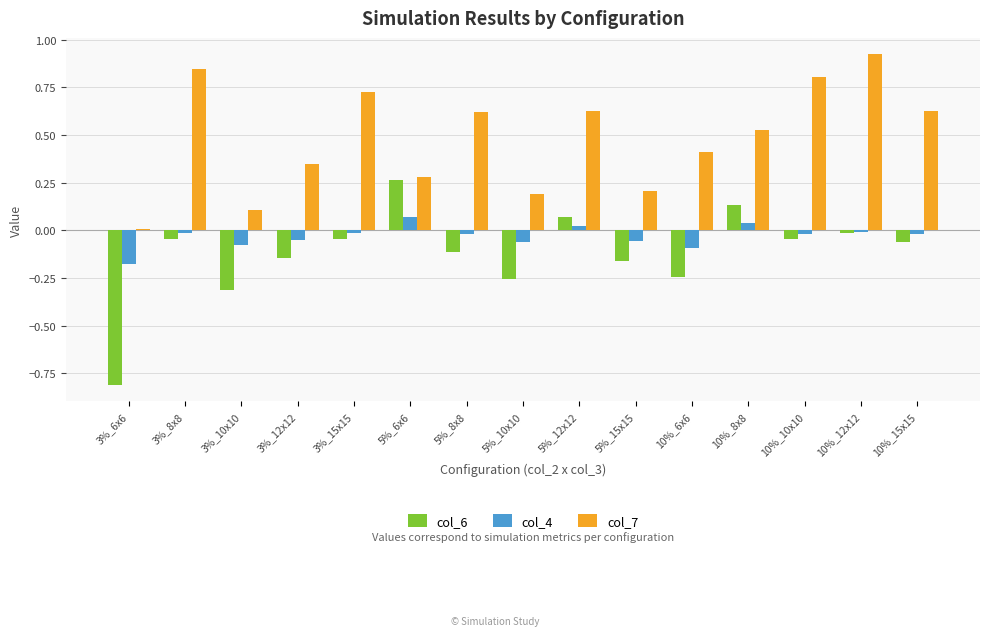

How many series are shown in this chart?

3